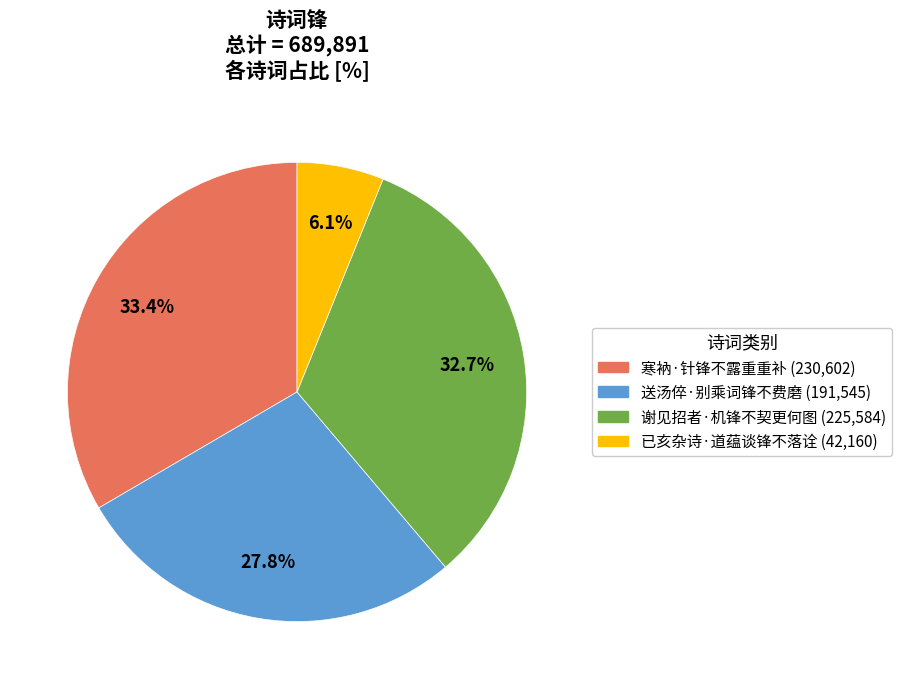

Between 送汤倅·别乘词锋不费磨 and 谢见招者·机锋不契更何图, which is larger?

谢见招者·机锋不契更何图